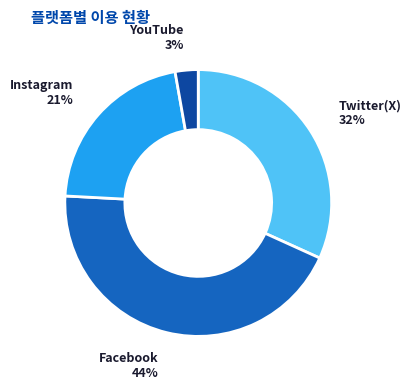

Is it true that Instagram is 12% of the pie?

False